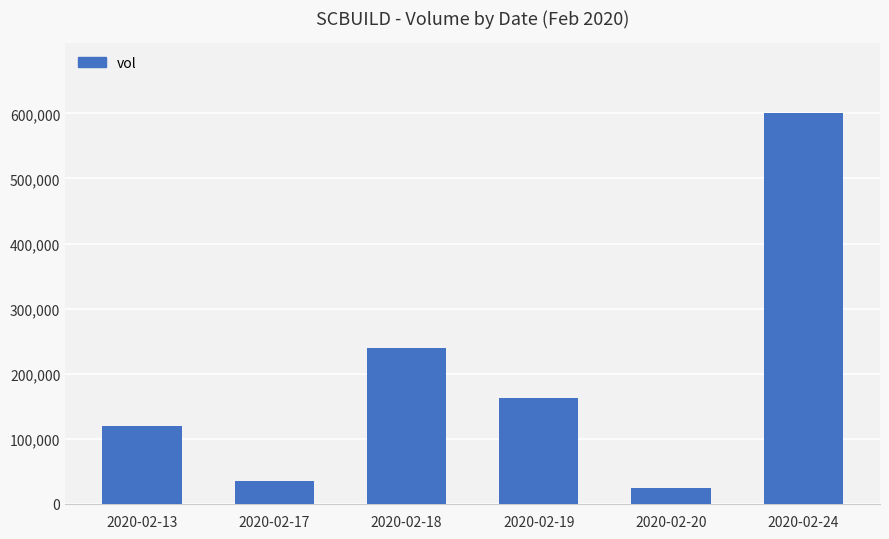

What is the change in value from 2020-02-13 to 2020-02-17?

-84200